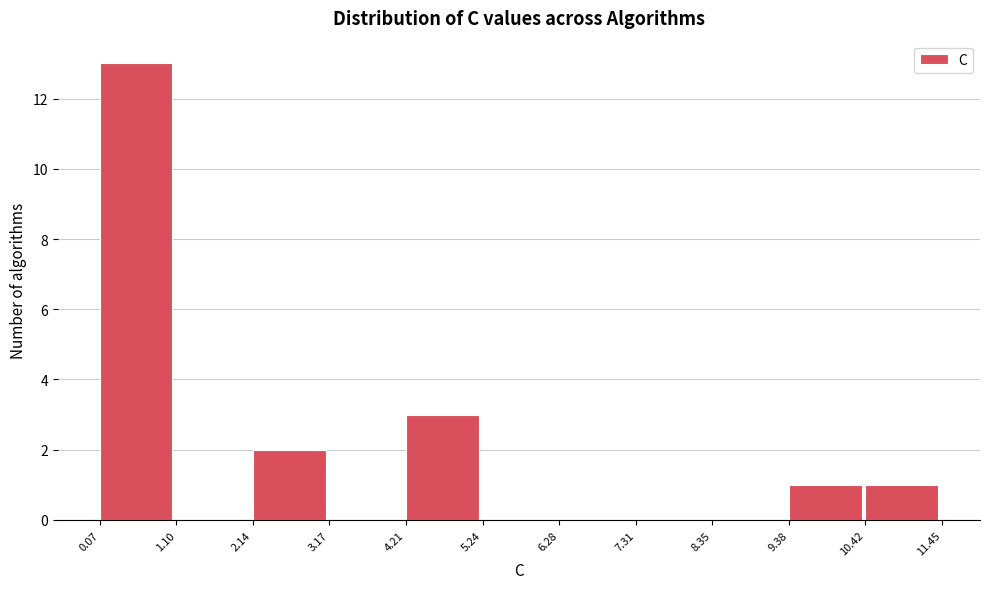

Reading left to right, transcribe this chart: for each bar, give the range it covers on the x-axis and its height. The values are not printed on the chart, so give them approximately, as read against the axis.

0.07 to 1.10: 13
1.10 to 2.14: 0
2.14 to 3.17: 2
3.17 to 4.21: 0
4.21 to 5.24: 3
5.24 to 6.28: 0
6.28 to 7.31: 0
7.31 to 8.35: 0
8.35 to 9.38: 0
9.38 to 10.42: 1
10.42 to 11.45: 1